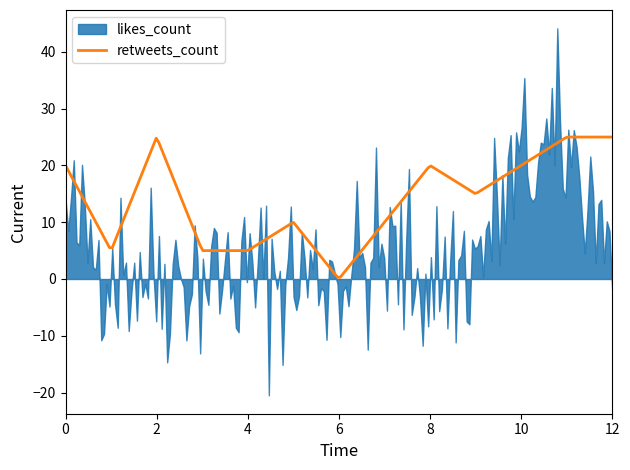

What is the maximum value for retweets_count?

25.0